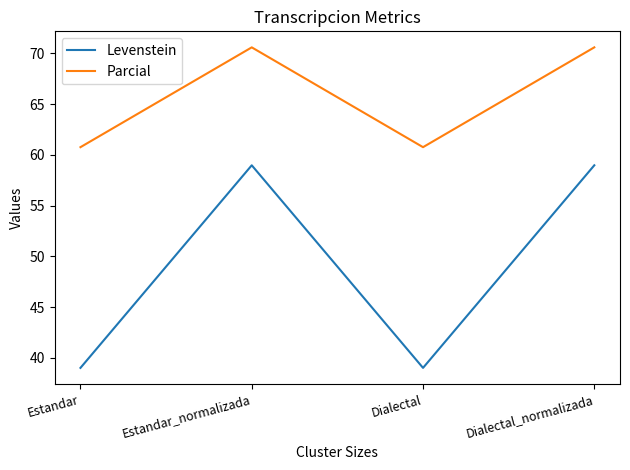

At which category does Levenstein reach its first local valley?

Dialectal